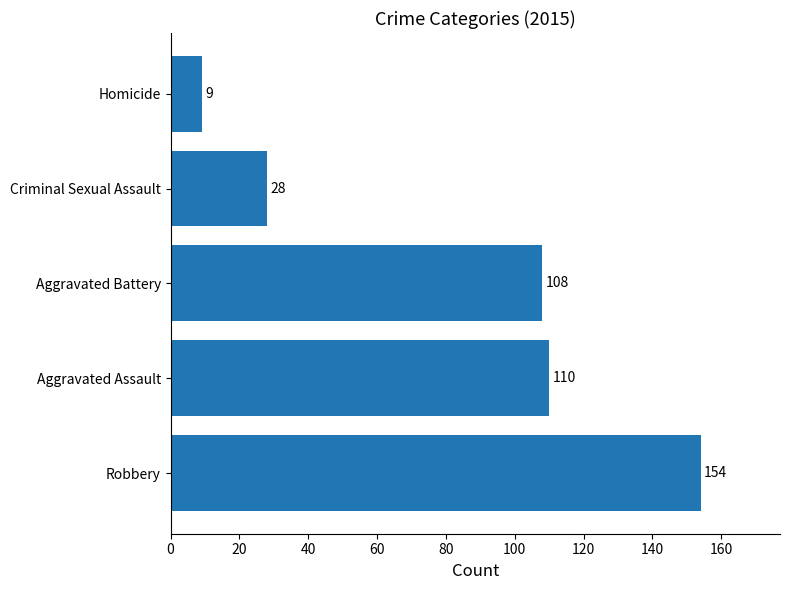

Reading bottom to top, extract all data points from this chart.

154	110	108	28	9